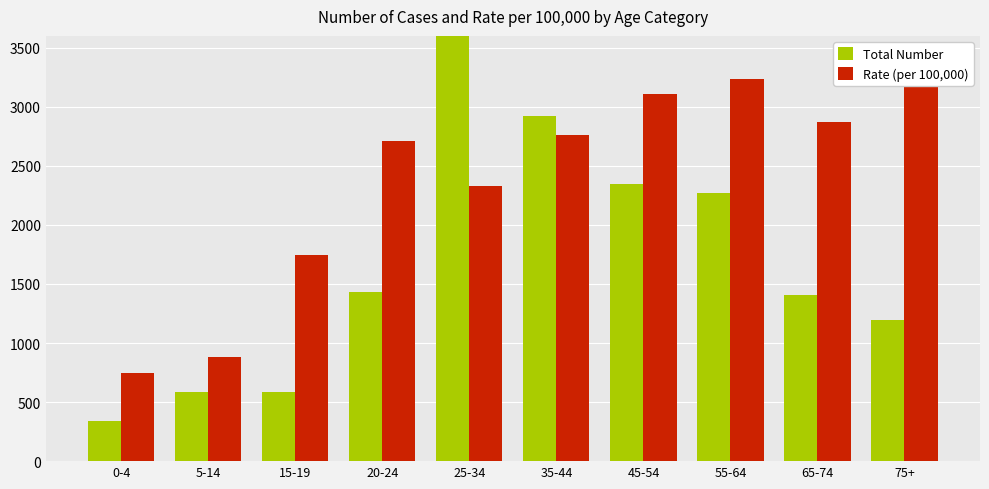

What is the sum of the Total Number values at 75+ and 15-19?

1777.0